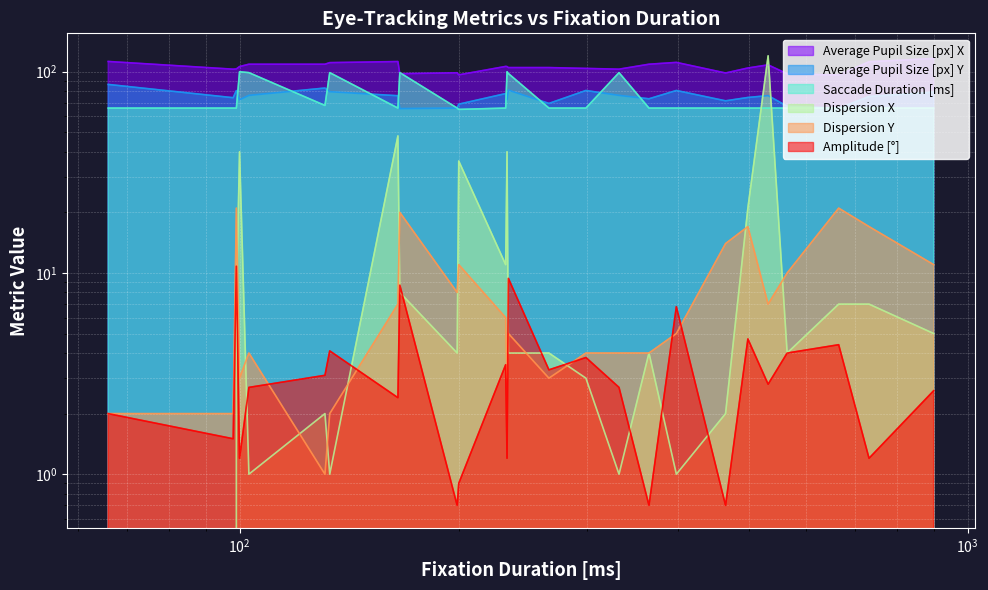

Does the chart display data point markers on the line(s)?

No